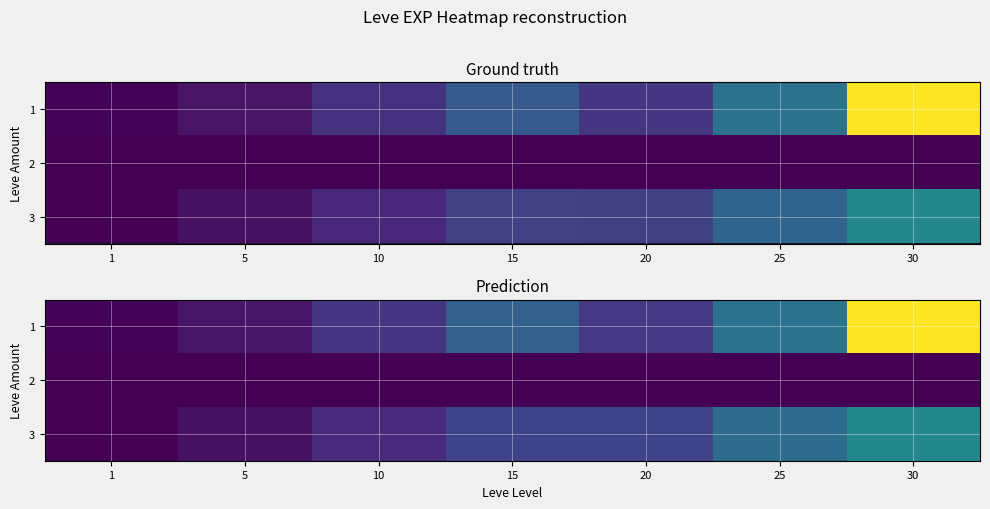

Reading right to left, transcribe all the data shown in this chart.

row_0: 66130.1	24745.7	10867.2	20393.7	10569.9	3767.5	610.7
row_1: 0.0	0.0	0.0	0.0	0.0	236.2	0.0
row_2: 30746.4	23356.7	13200.6	13293.5	8148.5	2856.5	1.0